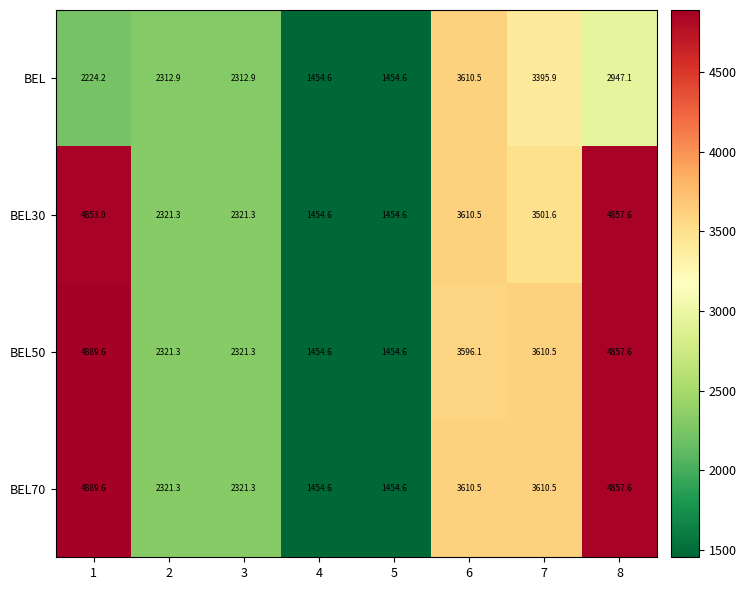

What is the approximate value of BEL at 2?

2312.9